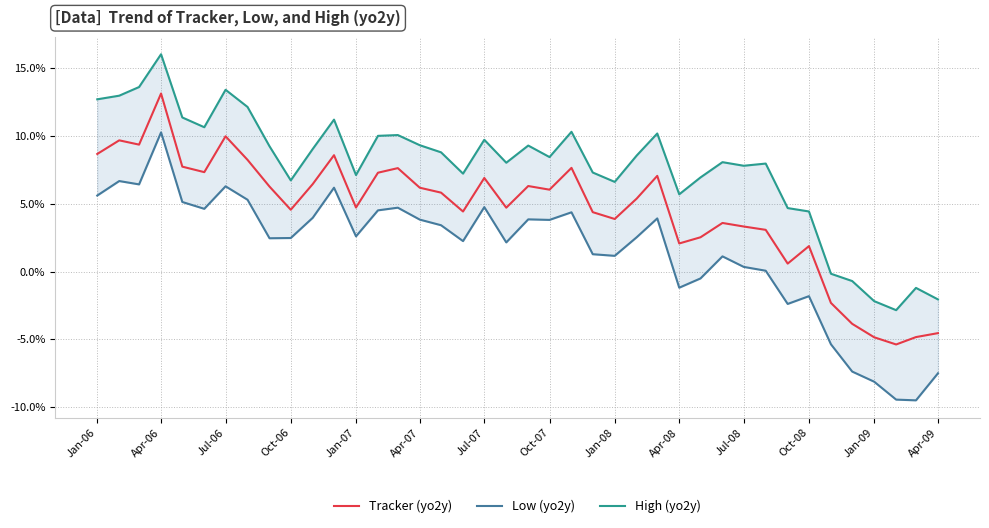

The value of Tracker (yo2y) at Apr-07 is 3.7. True or false?

False